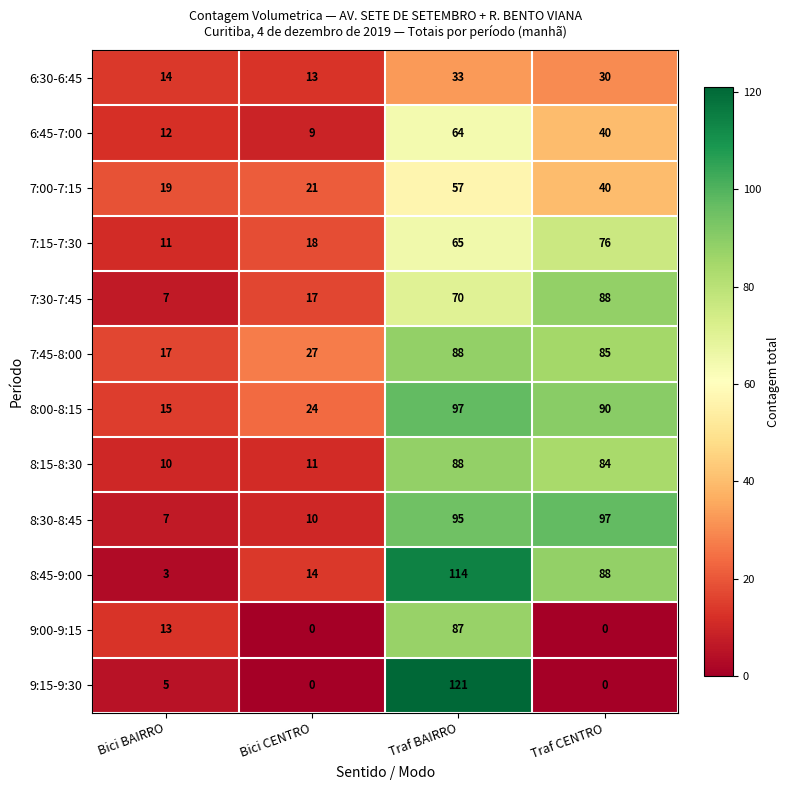

The 9:00-9:15 series shows 87 at Traf BAIRRO. True or false?

True